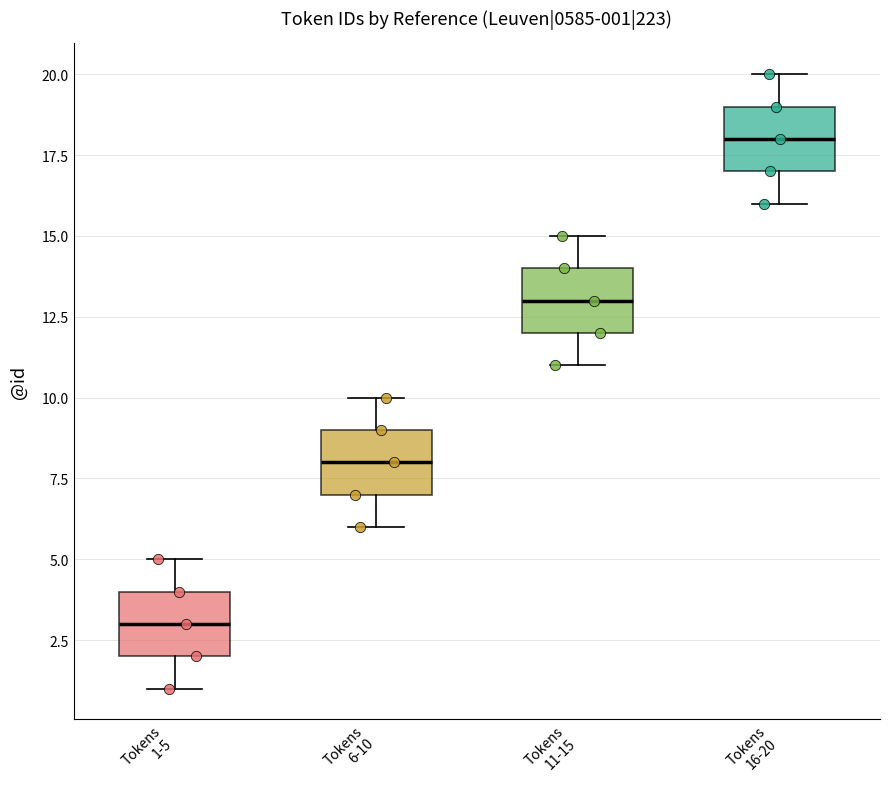

Which box has the highest median line?

Tokens 16-20